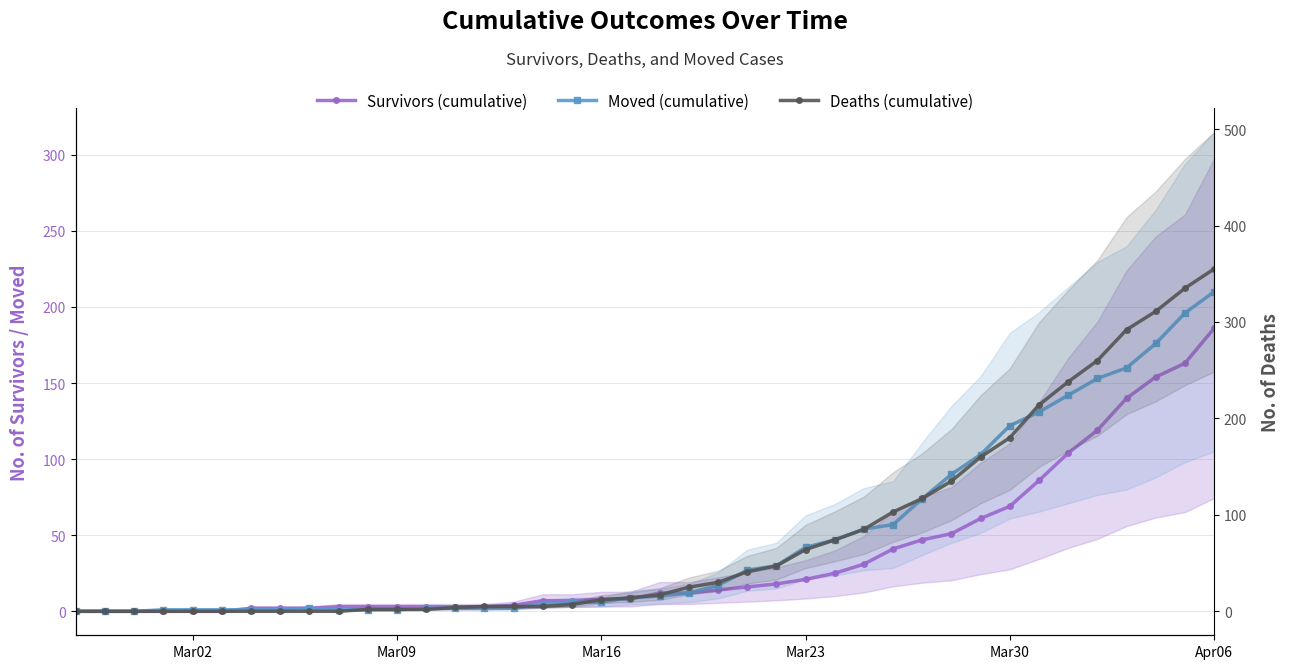

What is the difference between the maximum and minimum values in the Survivors (cumulative) series?

186